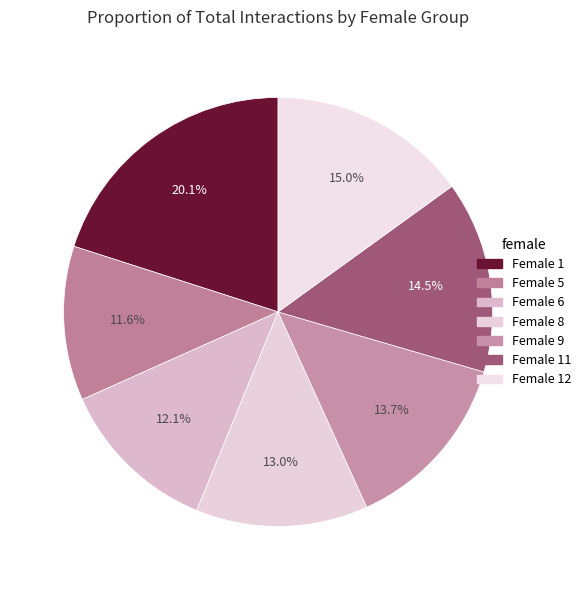

How many slices are in this pie chart?

7